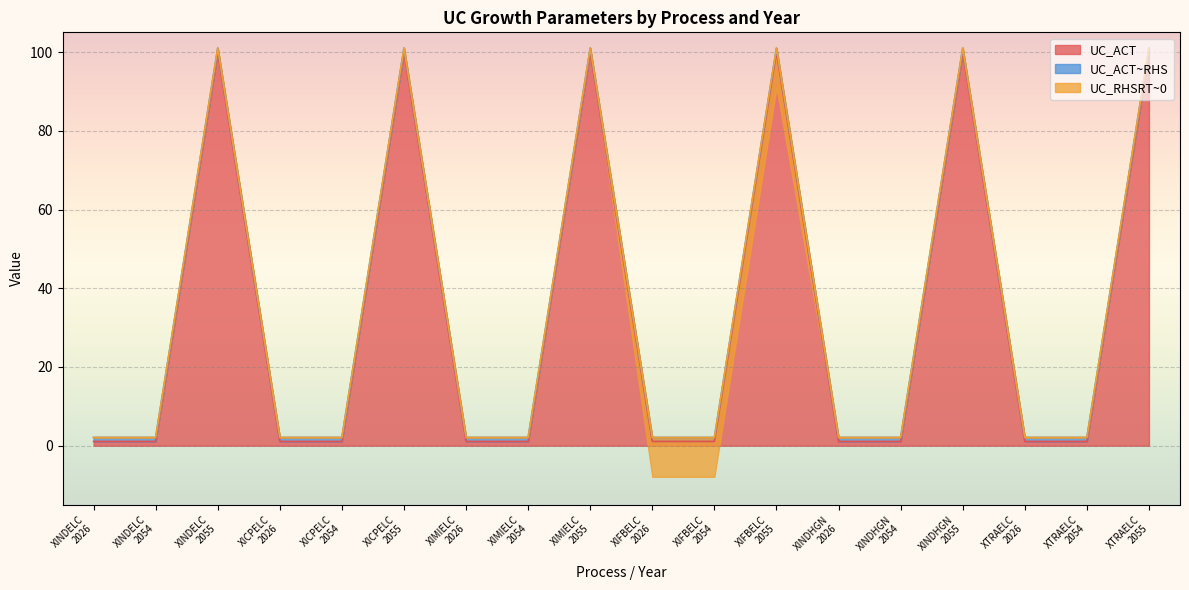

Is it true that UC_ACT equals 1.7 at XIMIELC
2054?

False